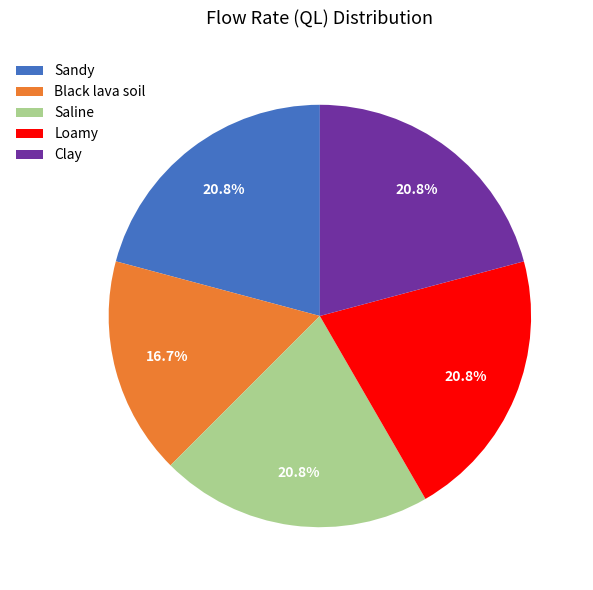

How many segments does this pie chart have?

5